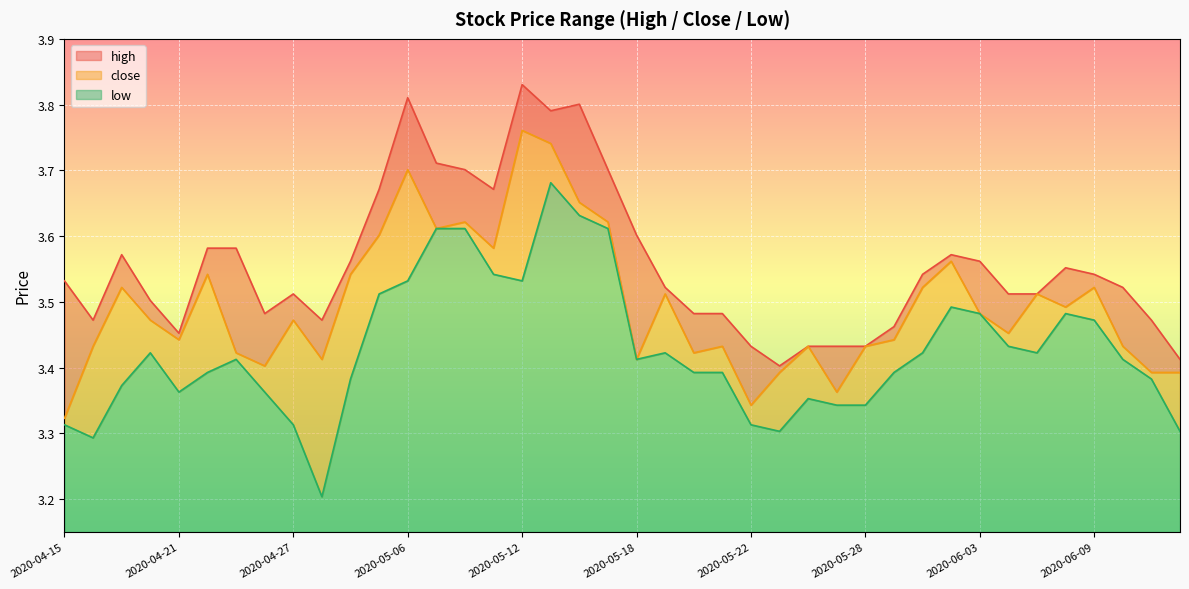

Reading left to right, list all the values displayed in this chart.

high: 3.5	3.5	3.6	3.5	3.5	3.6	3.6	3.5	3.5	3.5	3.6	3.7	3.8	3.7	3.7	3.7	3.8	3.8	3.8	3.7	3.6	3.5	3.5	3.5	3.4	3.4	3.4	3.4	3.4	3.5	3.5	3.6	3.6	3.5	3.5	3.6	3.5	3.5	3.5	3.4
close: 3.3	3.4	3.5	3.5	3.4	3.5	3.4	3.4	3.5	3.4	3.5	3.6	3.7	3.6	3.6	3.6	3.8	3.7	3.7	3.6	3.4	3.5	3.4	3.4	3.3	3.4	3.4	3.4	3.4	3.4	3.5	3.6	3.5	3.5	3.5	3.5	3.5	3.4	3.4	3.4
low: 3.3	3.3	3.4	3.4	3.4	3.4	3.4	3.4	3.3	3.2	3.4	3.5	3.5	3.6	3.6	3.5	3.5	3.7	3.6	3.6	3.4	3.4	3.4	3.4	3.3	3.3	3.4	3.3	3.3	3.4	3.4	3.5	3.5	3.4	3.4	3.5	3.5	3.4	3.4	3.3